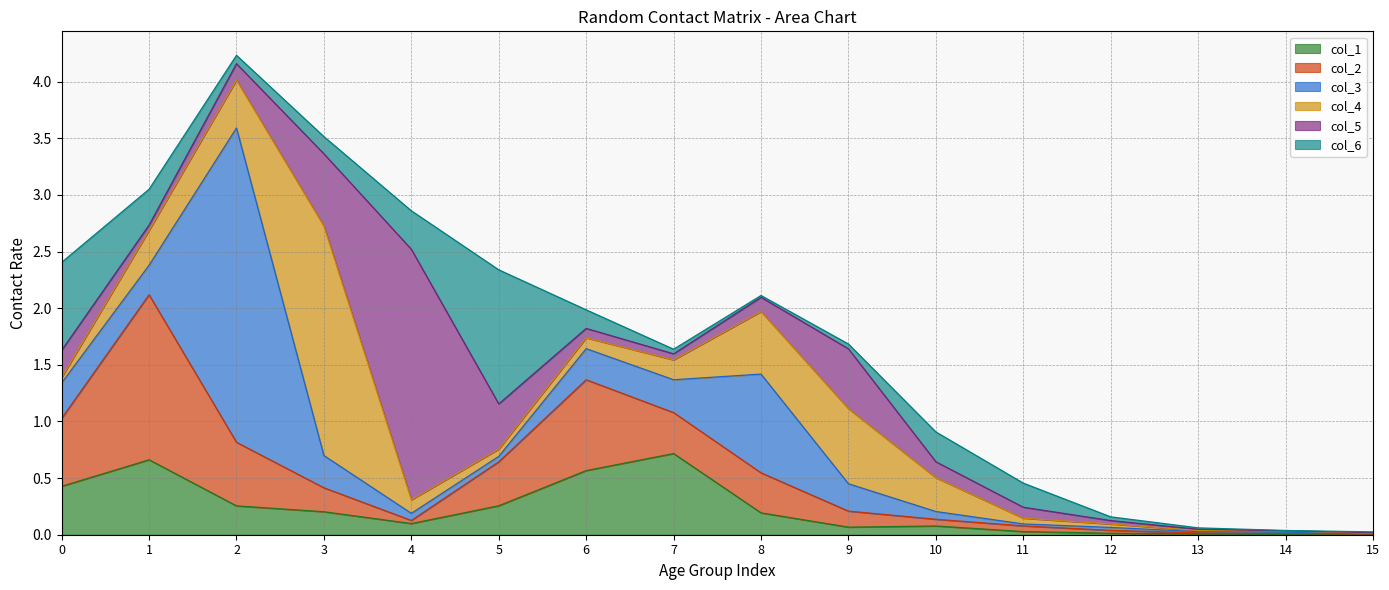

Between 8 and 9, which series saw the biggest shift?

col_3